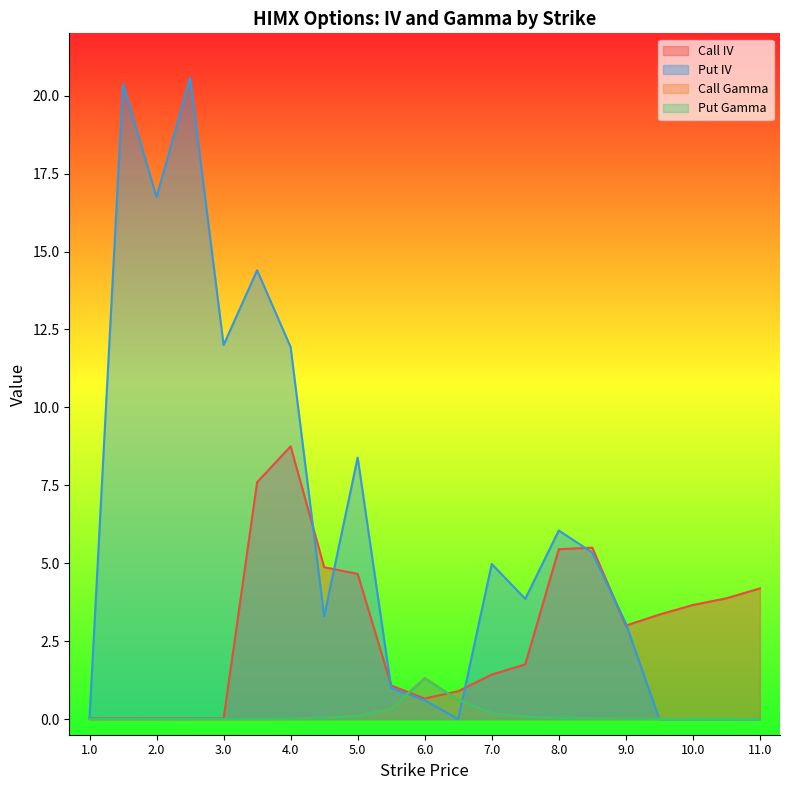

What are all the series names shown in the legend?

Call IV, Put IV, Call Gamma, Put Gamma